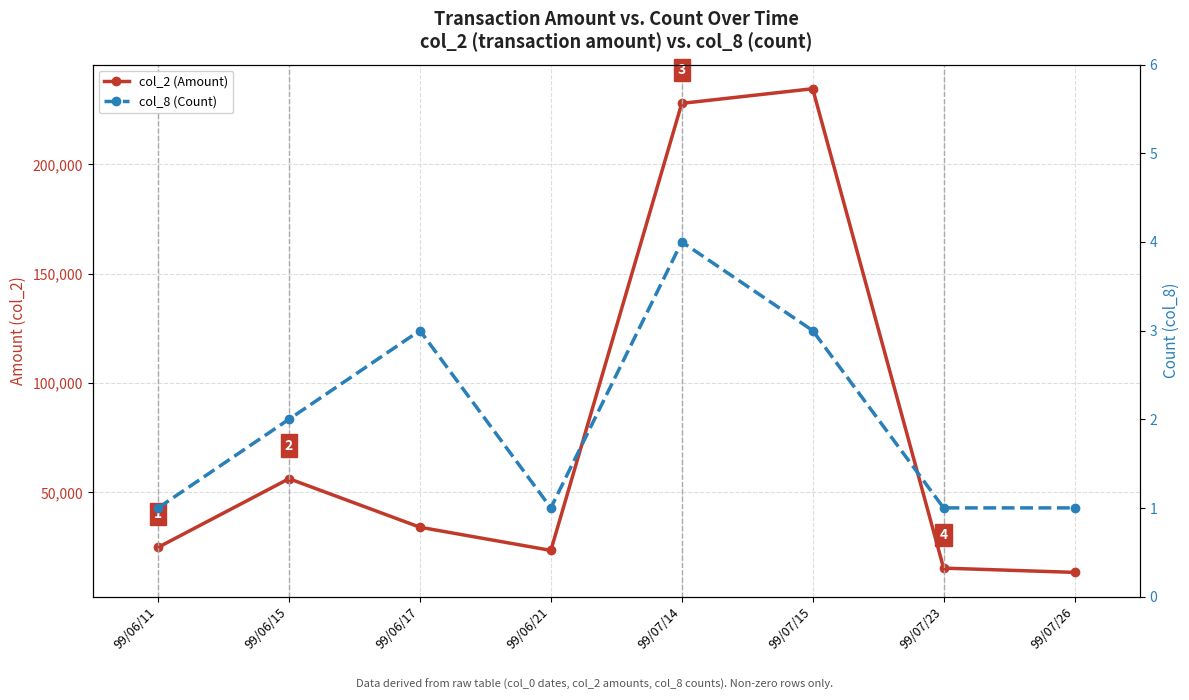

What is the label of the 7th point from the left?

99/07/23